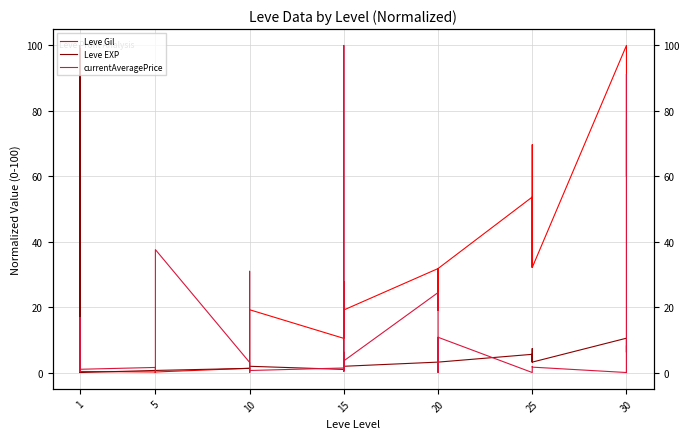

True or false: Leve EXP and currentAveragePrice cross at least once.

True